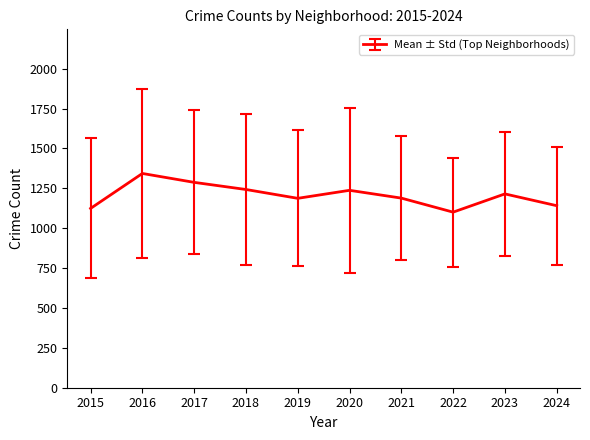

What is the greatest value displayed?

1343.2